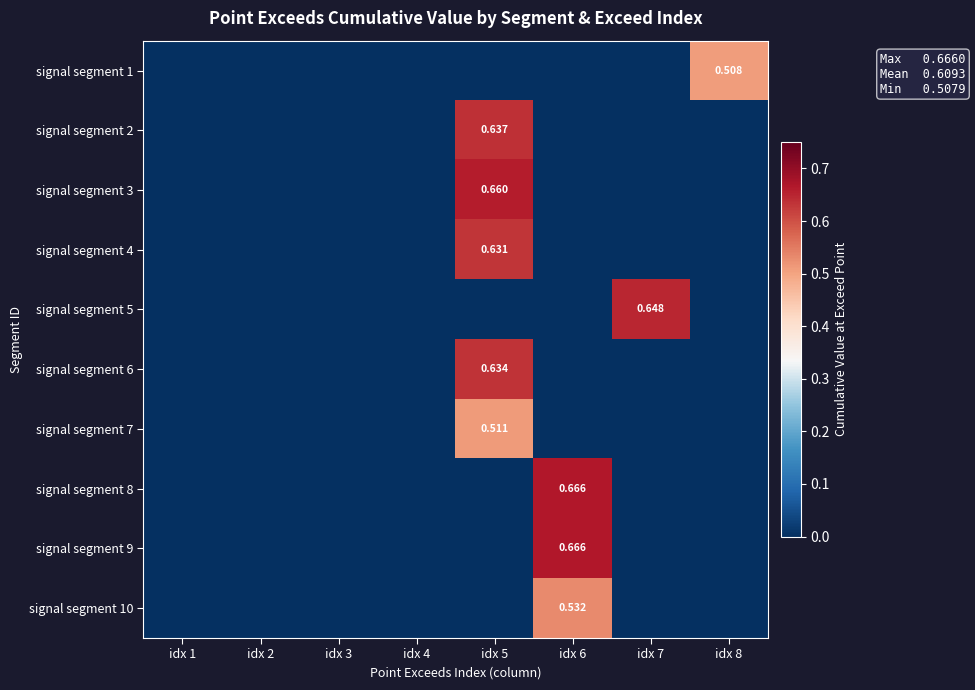

How many data points does each series have?

8